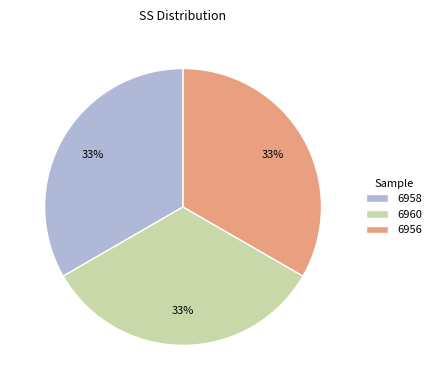

To the nearest percent, what is the average slice percentage?

33%